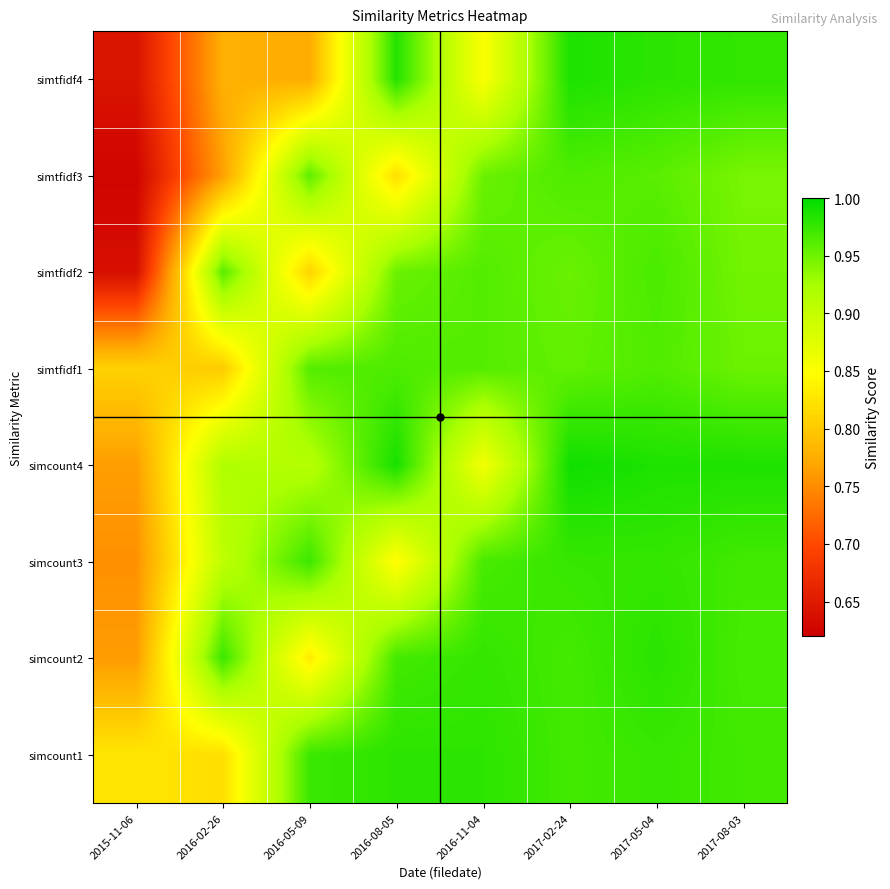

Reading left to right, transcribe all the data shown in this chart.

simtfidf4: 2015-11-06=0.6	2016-02-26=0.8	2016-05-09=0.8	2016-08-05=1.0	2016-11-04=0.9	2017-02-24=1.0	2017-05-04=1.0	2017-08-03=1.0
simtfidf3: 2015-11-06=0.6	2016-02-26=0.8	2016-05-09=1.0	2016-08-05=0.8	2016-11-04=1.0	2017-02-24=1.0	2017-05-04=1.0	2017-08-03=0.9
simtfidf2: 2015-11-06=0.6	2016-02-26=1.0	2016-05-09=0.8	2016-08-05=1.0	2016-11-04=1.0	2017-02-24=1.0	2017-05-04=1.0	2017-08-03=0.9
simtfidf1: 2015-11-06=0.8	2016-02-26=0.8	2016-05-09=1.0	2016-08-05=1.0	2016-11-04=1.0	2017-02-24=1.0	2017-05-04=1.0	2017-08-03=1.0
simcount4: 2015-11-06=0.8	2016-02-26=0.9	2016-05-09=0.9	2016-08-05=1.0	2016-11-04=0.9	2017-02-24=1.0	2017-05-04=1.0	2017-08-03=1.0
simcount3: 2015-11-06=0.8	2016-02-26=0.9	2016-05-09=1.0	2016-08-05=0.8	2016-11-04=1.0	2017-02-24=1.0	2017-05-04=1.0	2017-08-03=1.0
simcount2: 2015-11-06=0.8	2016-02-26=1.0	2016-05-09=0.8	2016-08-05=1.0	2016-11-04=1.0	2017-02-24=1.0	2017-05-04=1.0	2017-08-03=1.0
simcount1: 2015-11-06=0.8	2016-02-26=0.8	2016-05-09=1.0	2016-08-05=1.0	2016-11-04=1.0	2017-02-24=1.0	2017-05-04=1.0	2017-08-03=1.0